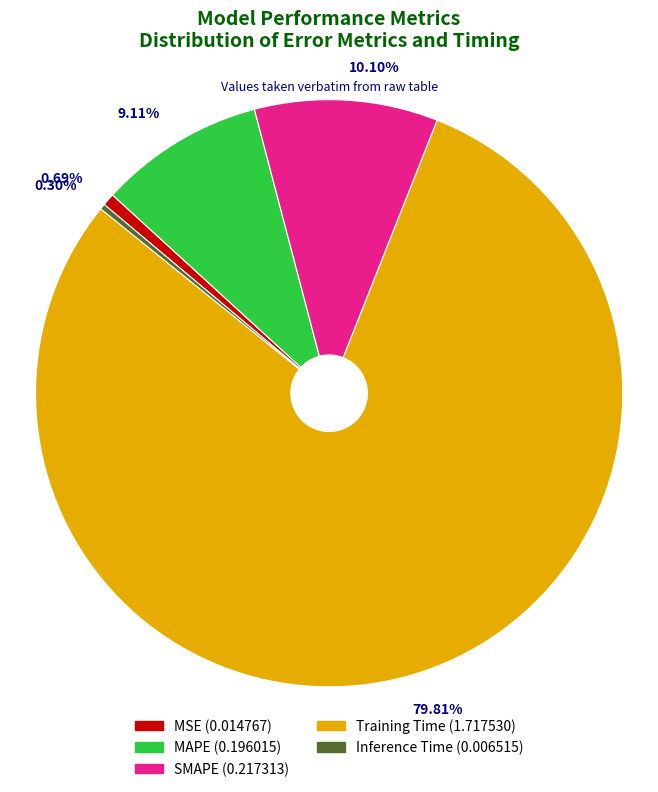

How many segments does this pie chart have?

5